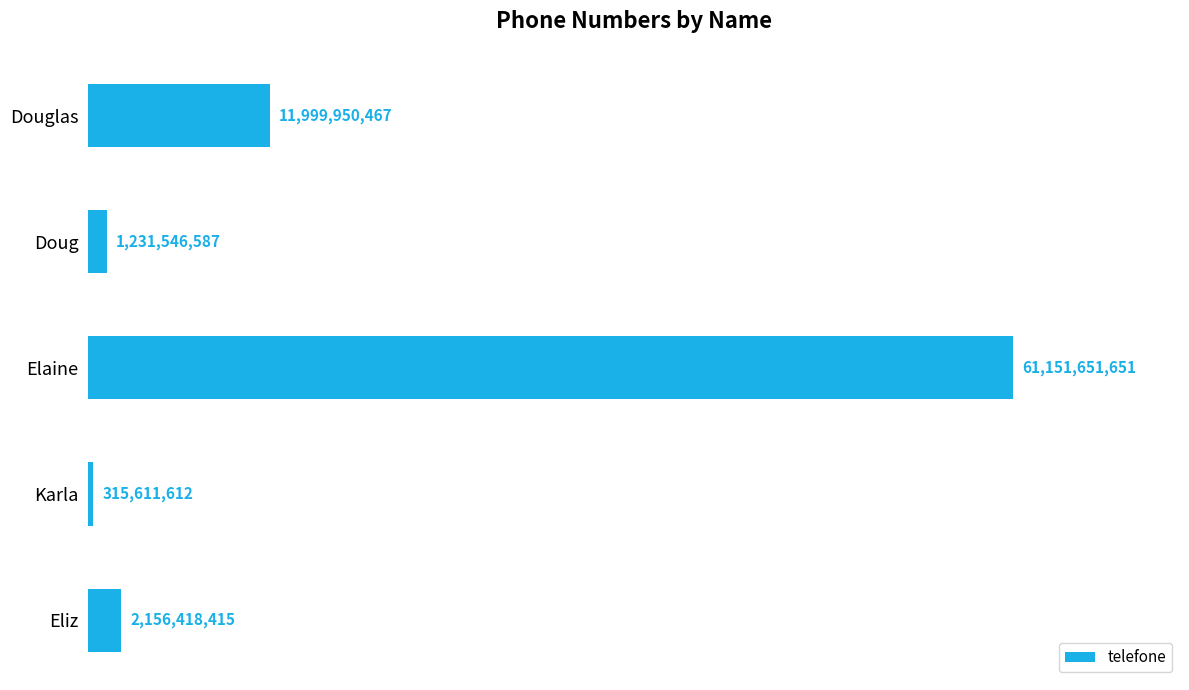

What is the average value?

15371035746